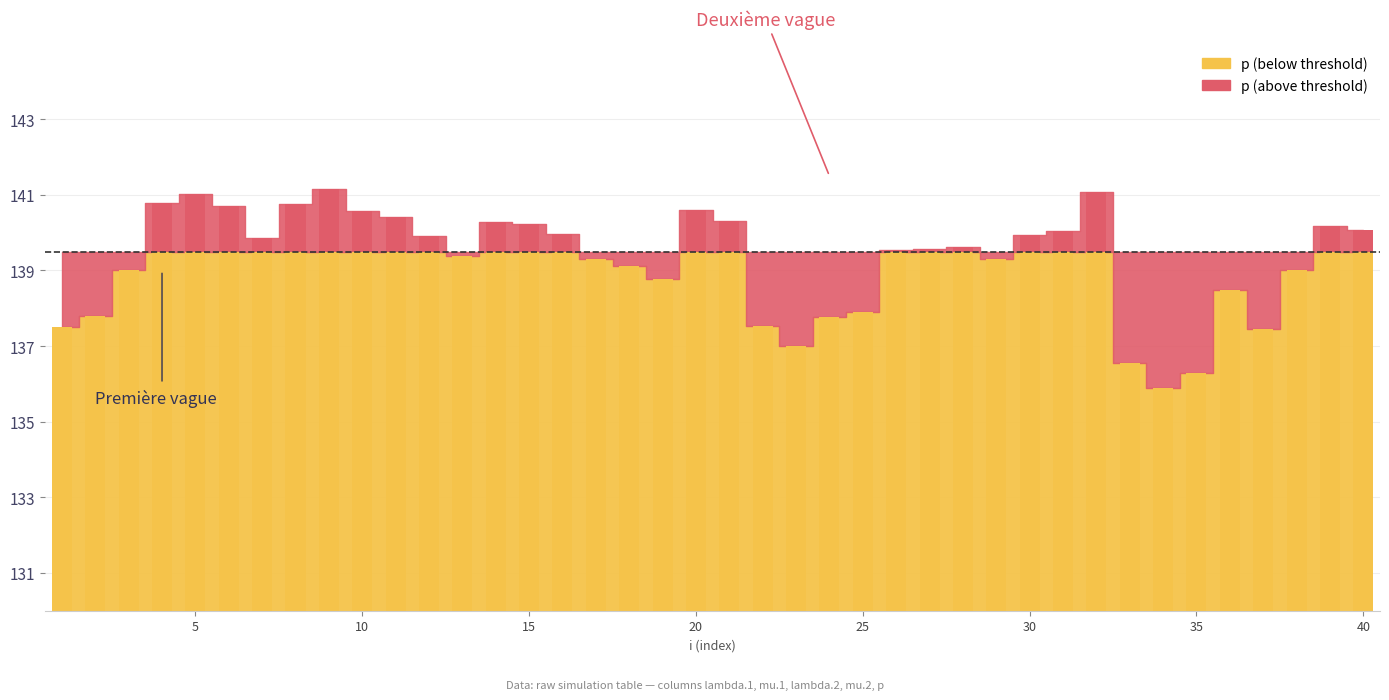

Reading left to right, extract all data points from this chart.

lambda.1: 4.4	4.0	3.4	2.4	2.5	2.7	3.3	2.6	2.4	2.8	2.5	2.8	3.4	3.3	2.6	3.1	3.1	3.6	3.3	3.0	2.8	2.6	4.1	3.1	2.8	2.7	2.7	2.4	3.3	3.5	3.5	2.3	3.4	3.2	3.2	2.8	3.3	3.0	3.1	2.9
mu.1: 2.0	1.5	0.3	0.0	0.0	0.0	0.7	0.1	0.0	0.2	0.1	0.0	0.0	0.0	0.4	0.5	0.9	1.3	1.1	0.3	0.5	1.0	1.3	1.2	1.1	0.7	0.3	0.6	1.2	0.8	0.1	0.0	1.9	0.3	1.4	0.7	1.2	1.0	0.0	0.2
lambda.2: 2.1	3.3	3.7	2.6	2.4	2.4	2.8	3.0	2.5	2.1	3.2	2.2	3.2	2.7	2.9	3.1	2.2	2.8	2.4	2.9	1.7	3.2	2.1	4.2	3.2	3.3	2.6	2.8	3.0	2.2	2.2	2.2	2.4	3.0	2.9	3.6	4.3	3.2	2.5	2.6
mu.2: 0.2	0.9	1.2	0.5	0.5	0.8	0.3	0.1	0.2	0.6	0.3	1.2	1.3	0.5	0.7	0.9	0.8	0.1	1.2	0.1	0.0	2.0	1.3	2.4	1.9	0.6	1.5	0.4	0.2	0.1	0.1	0.1	1.7	3.6	2.7	2.4	0.9	1.2	1.0	1.3
p: 137.5	137.8	139.0	140.8	141.0	140.7	139.9	140.8	141.2	140.6	140.4	139.9	139.4	140.3	140.2	140.0	139.3	139.1	138.8	140.6	140.3	137.5	137.0	137.8	137.9	139.5	139.6	139.6	139.3	139.9	140.0	141.1	136.5	135.9	136.3	138.5	137.4	139.0	140.2	140.1